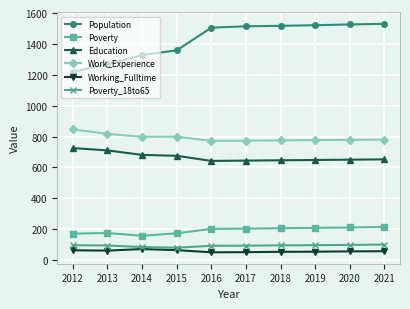

What is the lowest value of the Population series?

1218